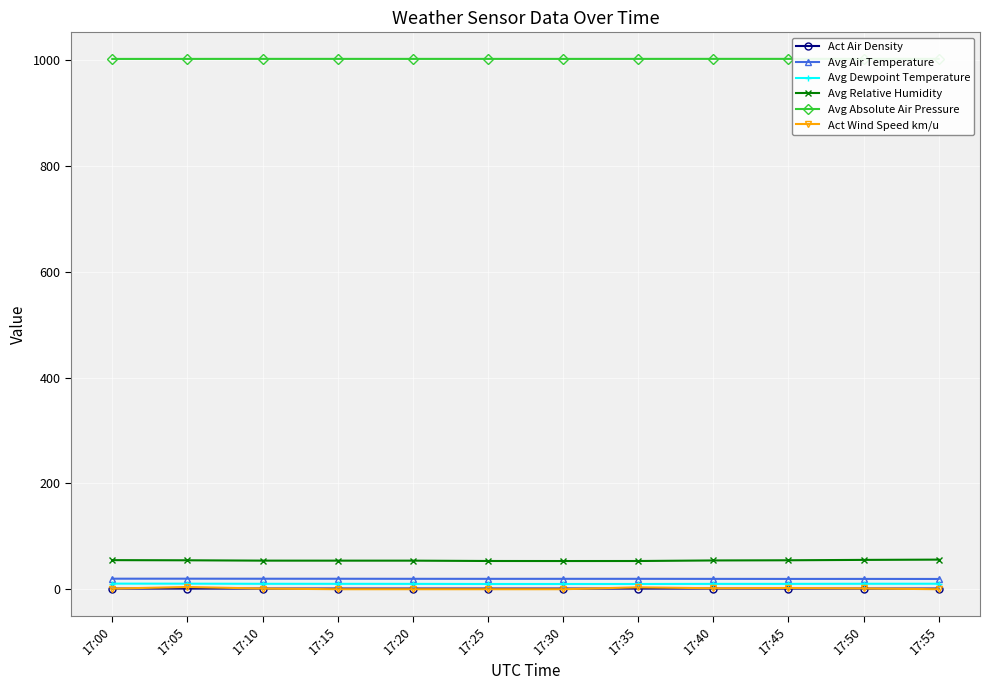

What is the value of the Avg Dewpoint Temperature point at the 4th from the left?

10.2